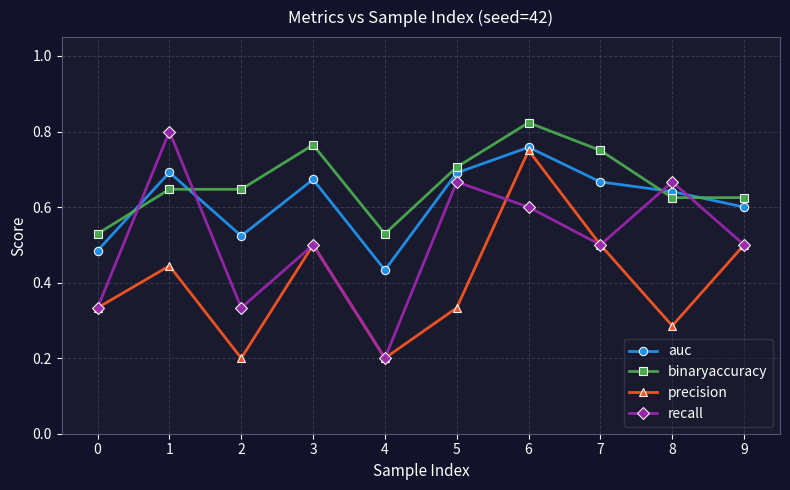

At how many categories does at least one series exceed 0?

10